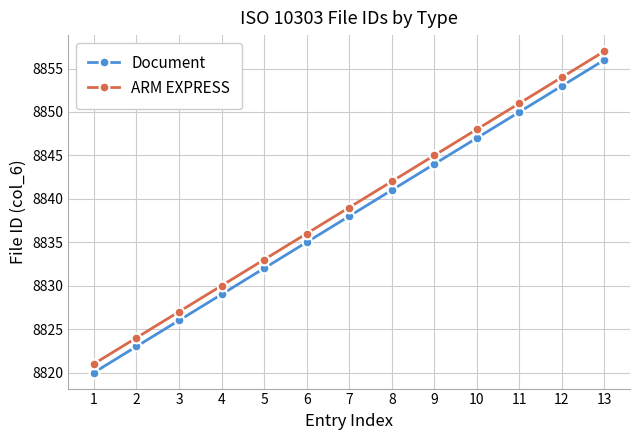

True or false: ARM EXPRESS and Document cross at least once.

False